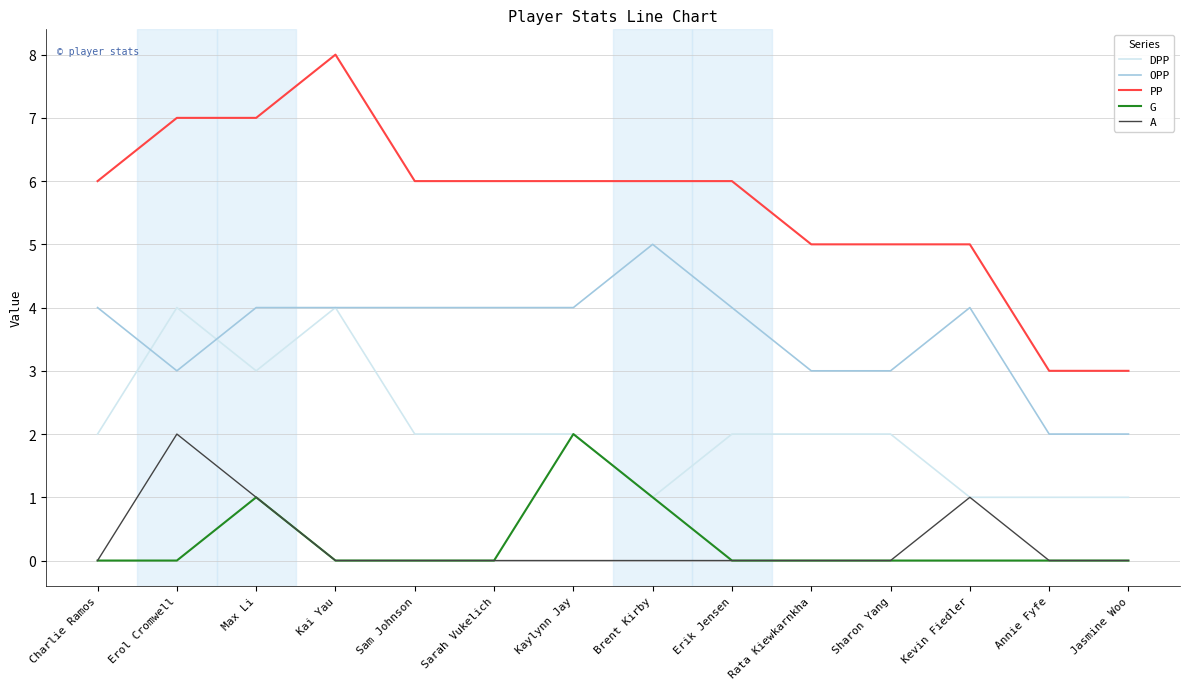

How many lines are shown in the chart?

5